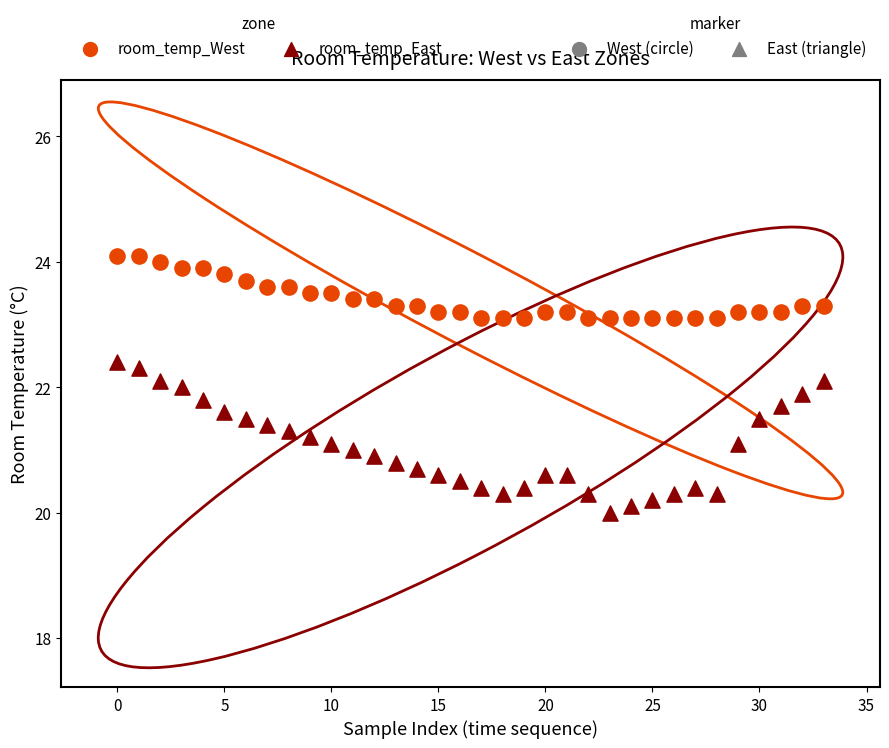

Across all data points, what is the range of Y values (max minus min)?

4.1